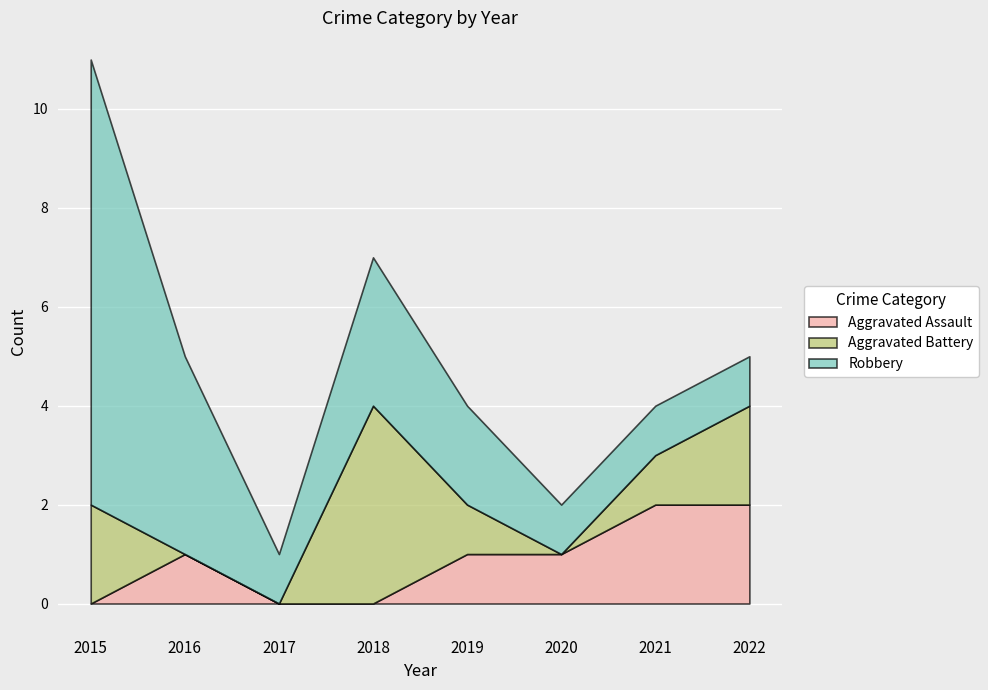

True or false: Aggravated Assault and Robbery cross at least once.

False